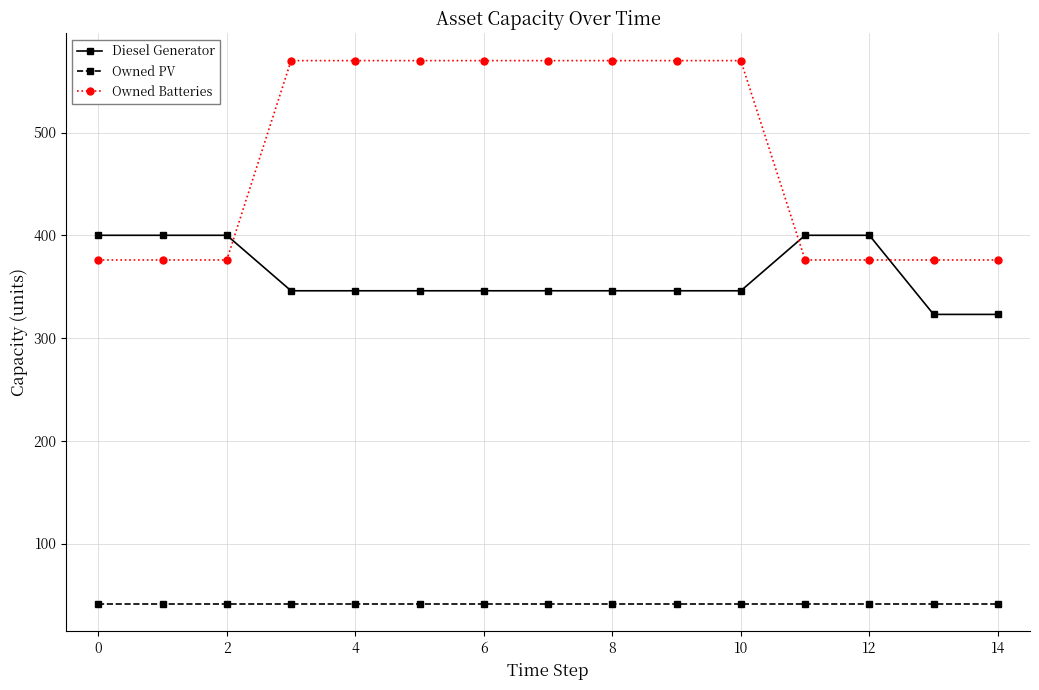

Which series has the largest range (max minus min)?

Owned Batteries